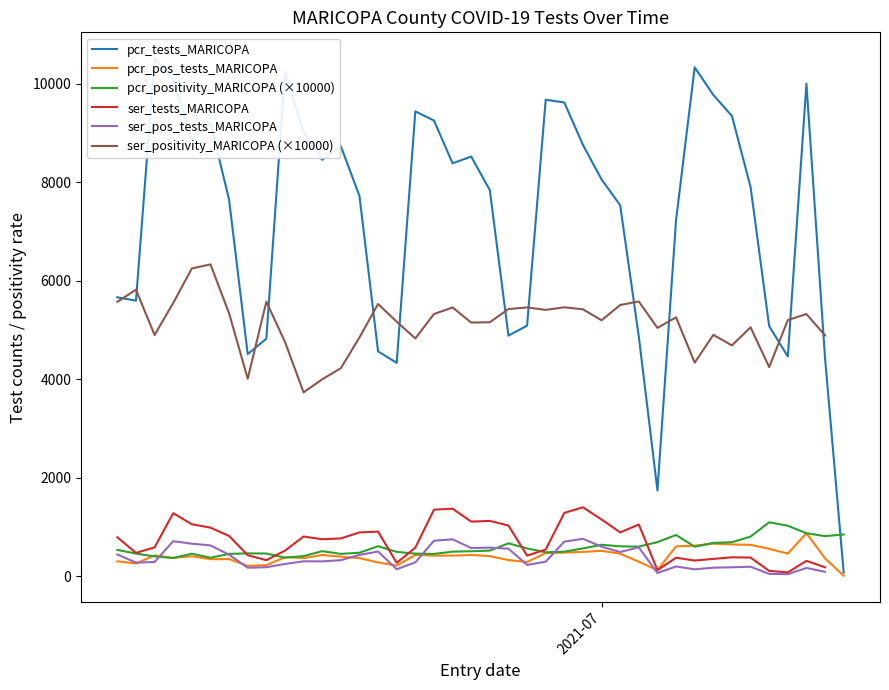

At how many categories does at least one series exceed 8149?

19